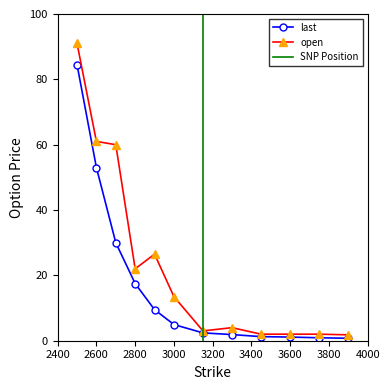

Rank the series at 3000 from lowest to highest value.

last, open